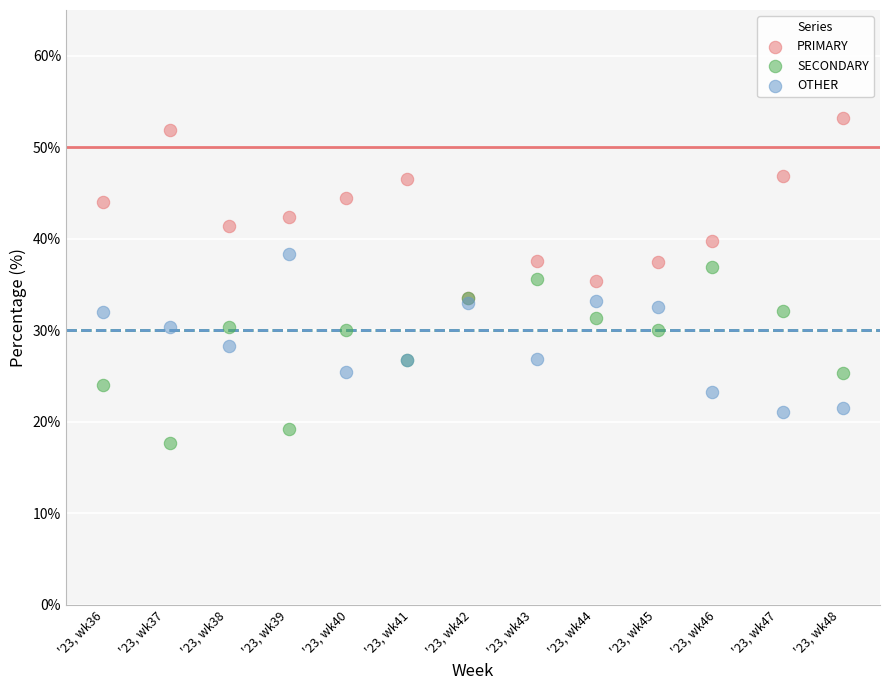

Which series reaches the minimum Y coordinate?

SECONDARY